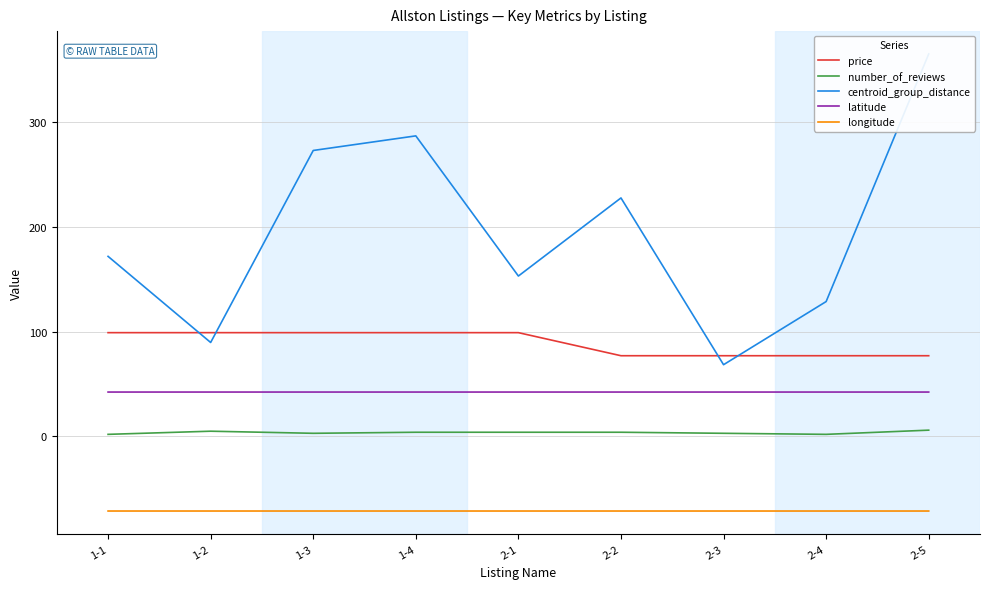

Which category has the lowest value in the centroid_group_distance series?

2-3